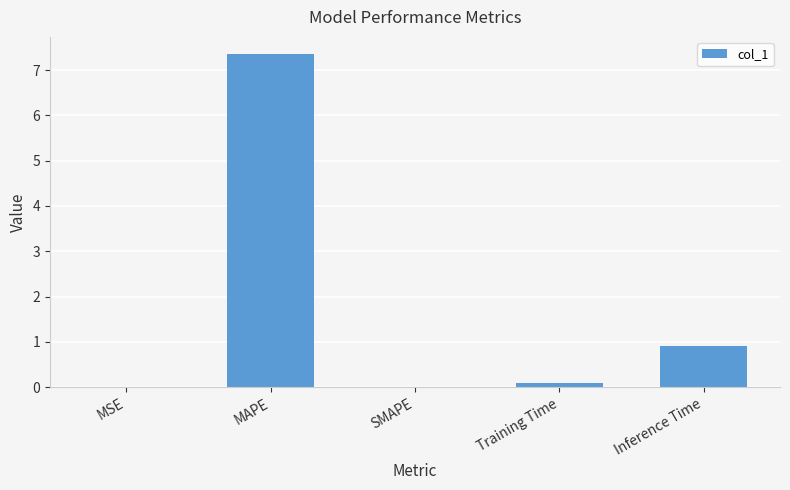

What is the sum of all values?

8.4